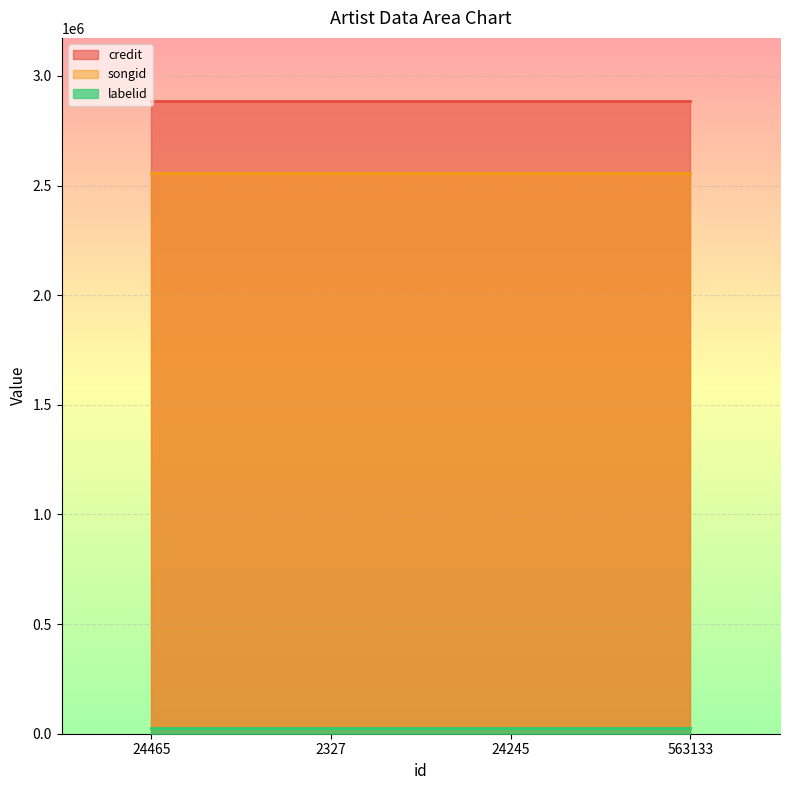

Between 24465 and 2327, which series saw the biggest shift?

credit